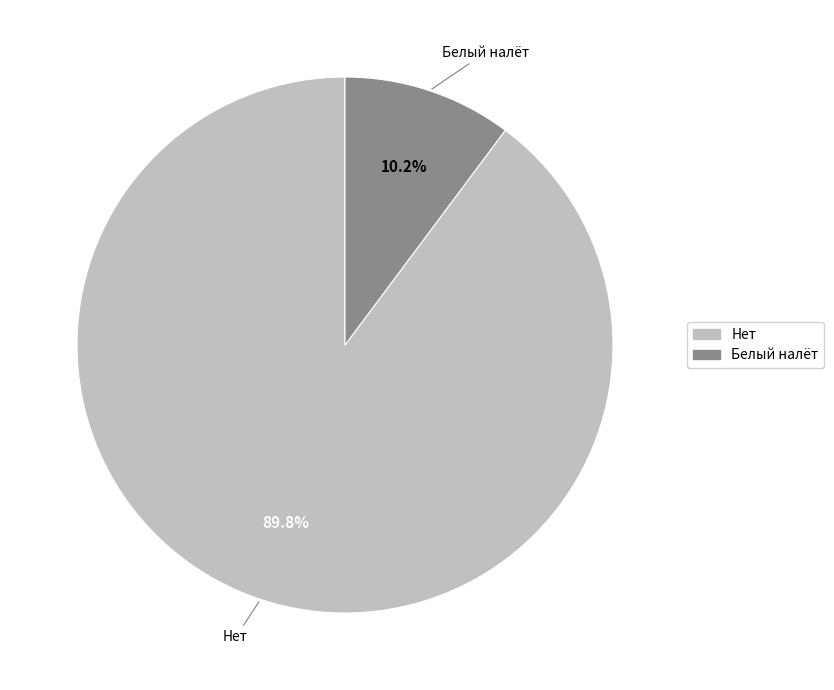

Rank the categories by value from lowest to highest.

Белый налёт, Нет